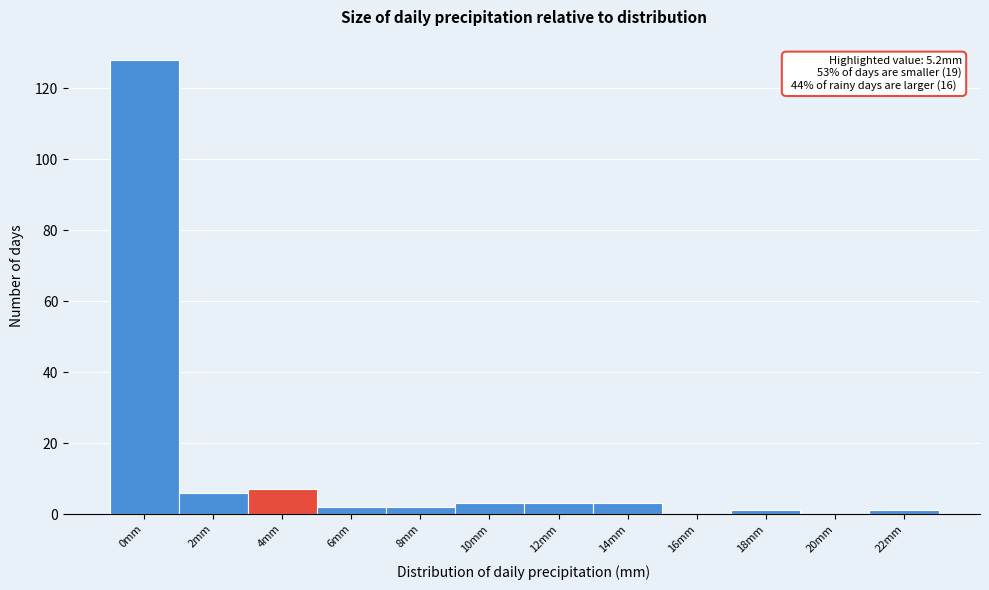

Reading right to left, transcribe all the data shown in this chart.

22mm=1	20mm=0	18mm=1	16mm=0	14mm=3	12mm=3	10mm=3	8mm=2	6mm=2	4mm=7	2mm=6	0mm=128